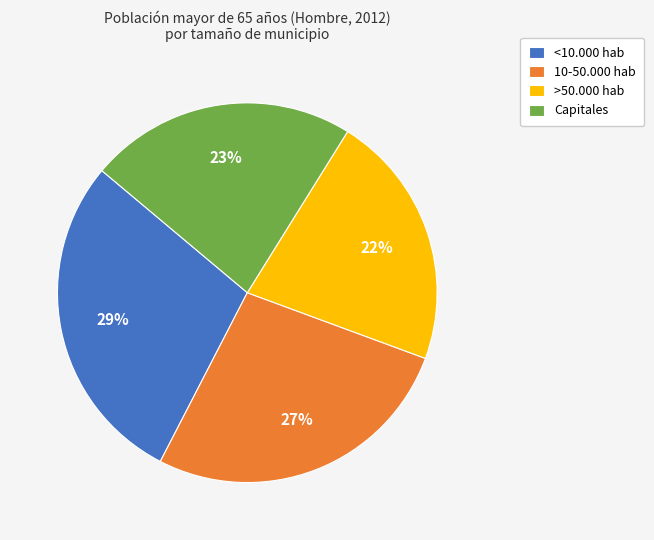

Rank the categories by value from lowest to highest.

>50.000 hab, Capitales, 10-50.000 hab, <10.000 hab